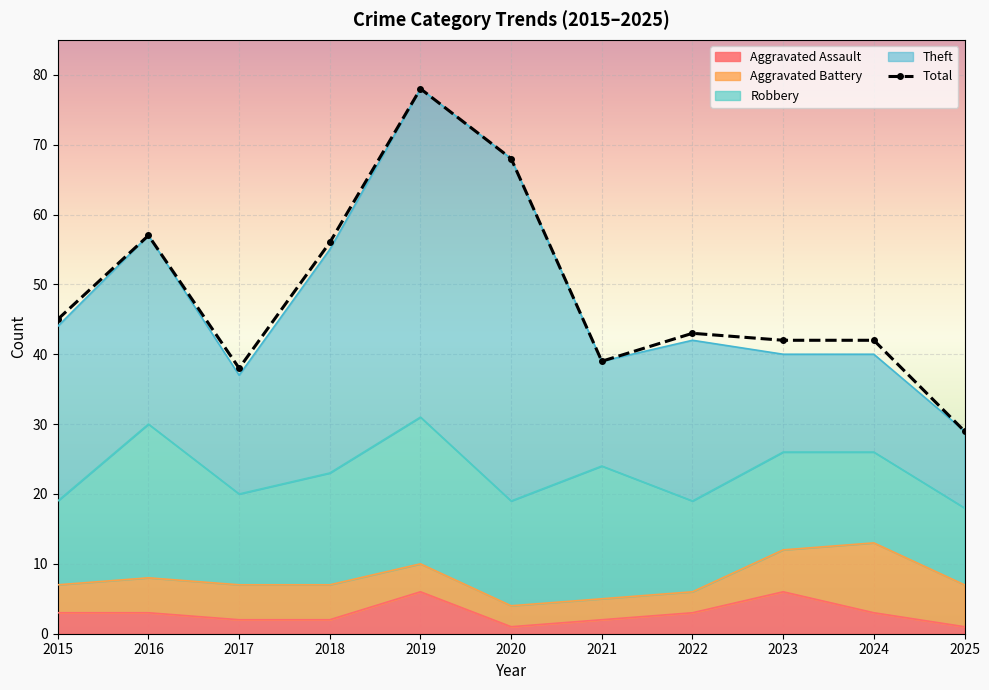

How many interior local valleys (lower than both neighbors) does the data have?

2